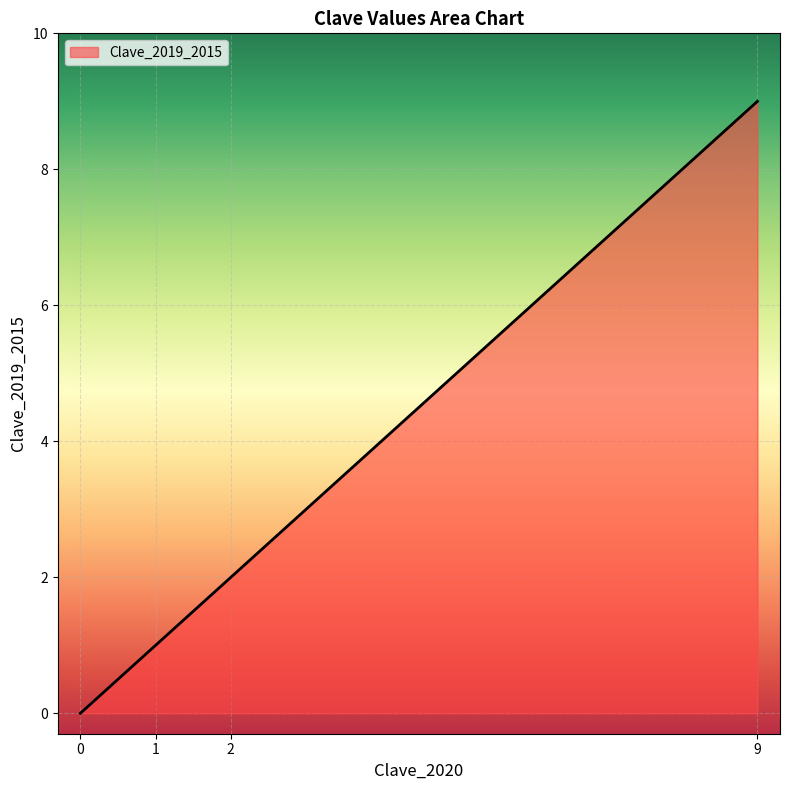

Which has a higher value, 9 or 0?

9